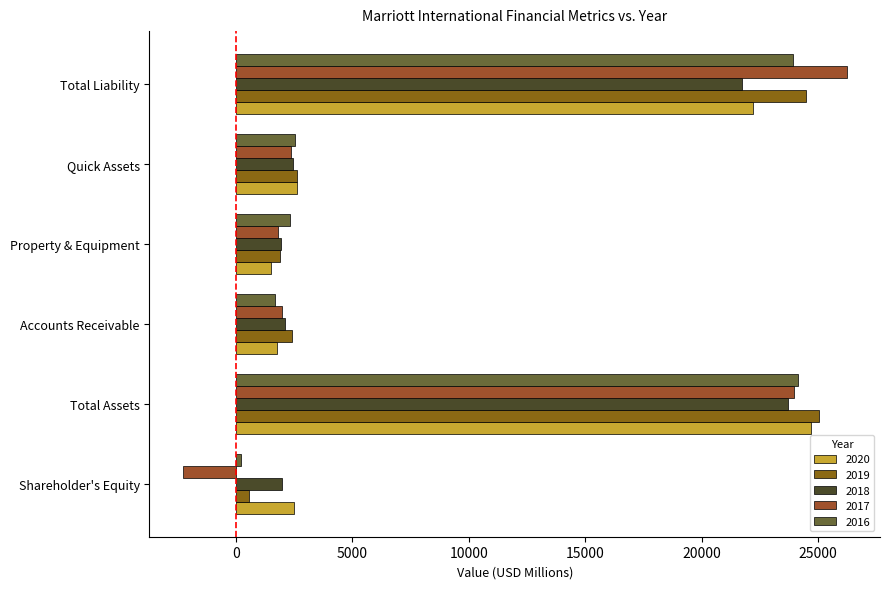

What value does the 2016 series have at Total Liability?

23930